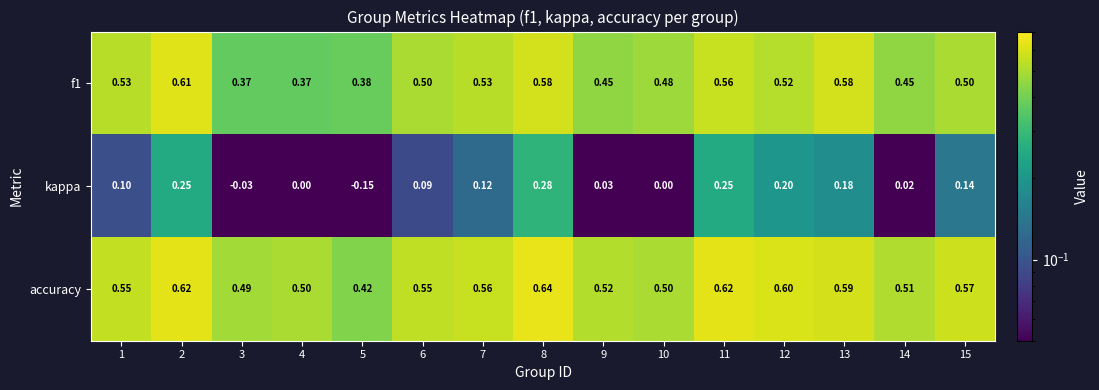

Is the value of kappa at 14 greater than the value of f1 at 5?

No